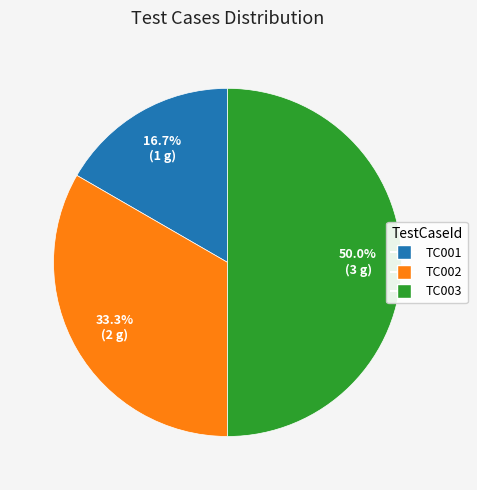

What percentage is the TC002 slice, to the nearest percent?

33%